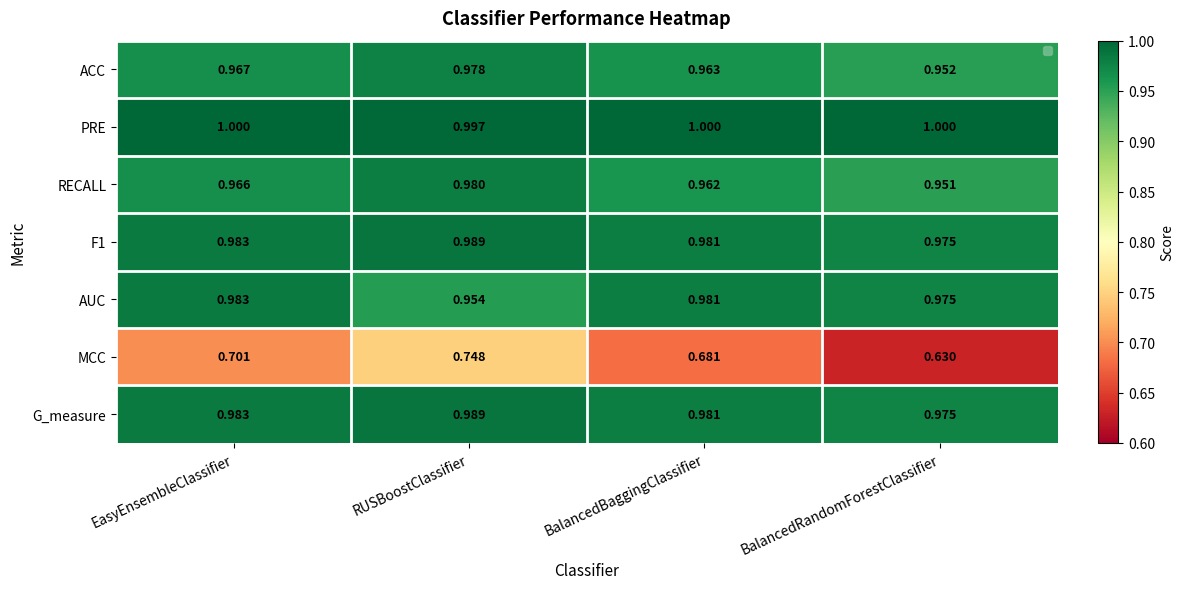

What is the approximate value of PRE at BalancedBaggingClassifier?

1.0